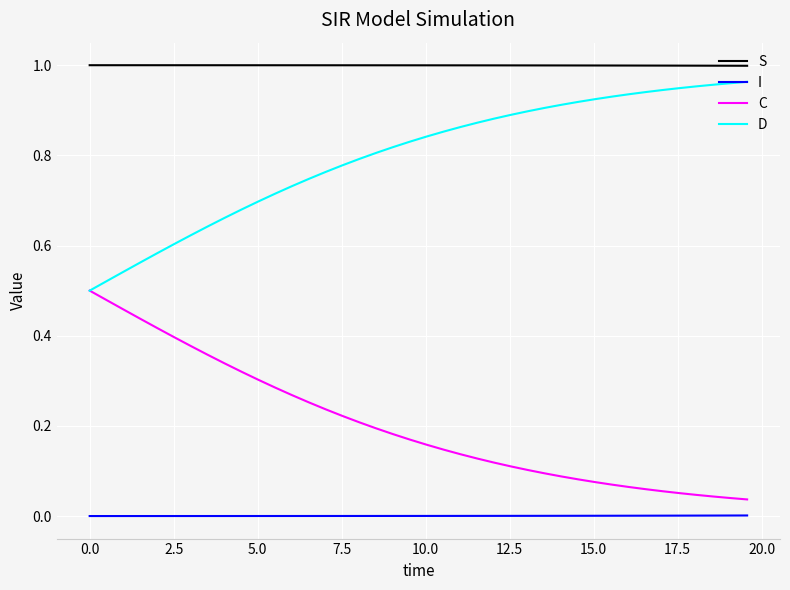

Rank the series by their average value, from lowest to highest.

I, C, D, S